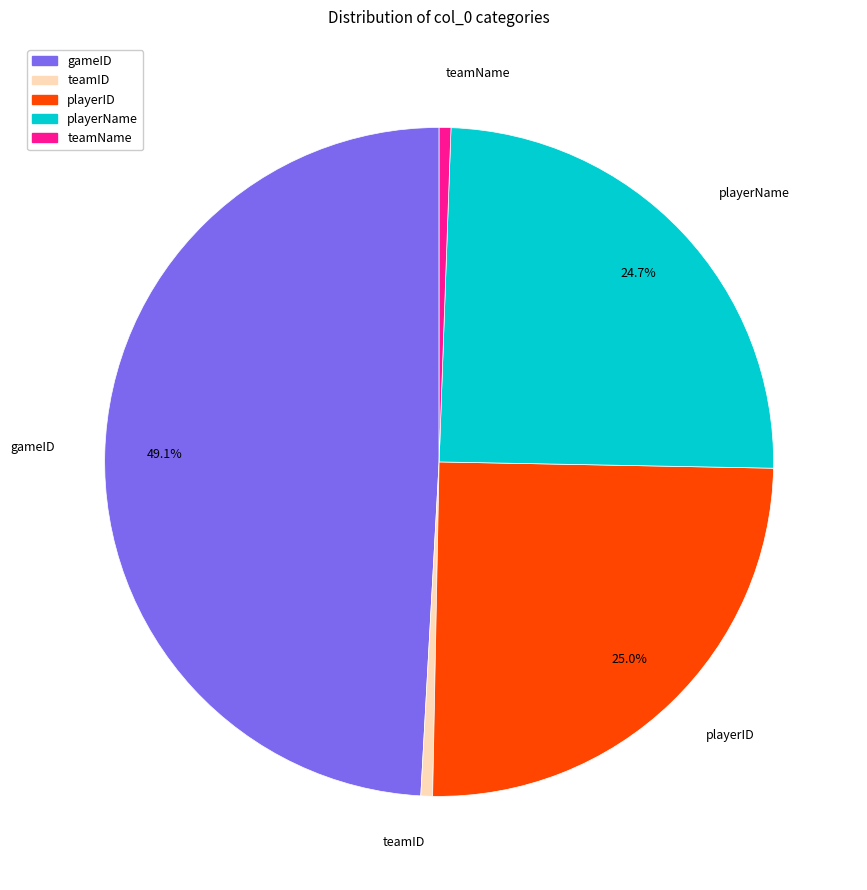

Which has a higher value, gameID or playerID?

gameID